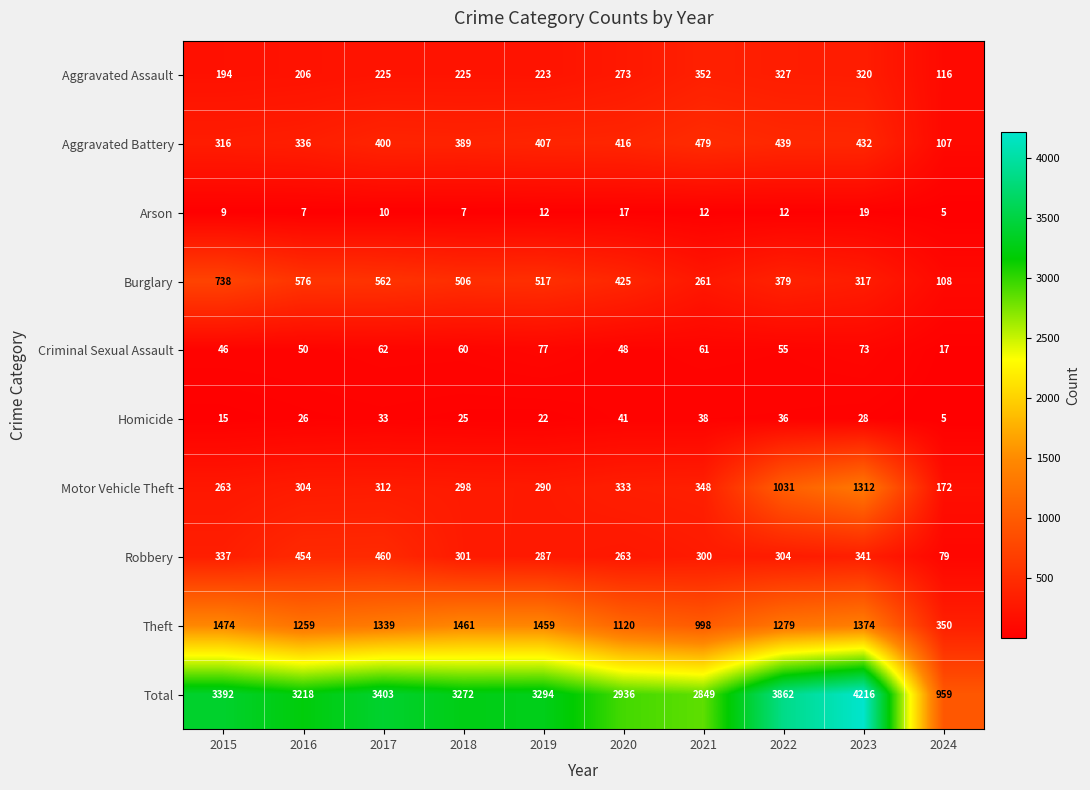

What is the difference between the Criminal Sexual Assault values at 2020 and 2018?

12